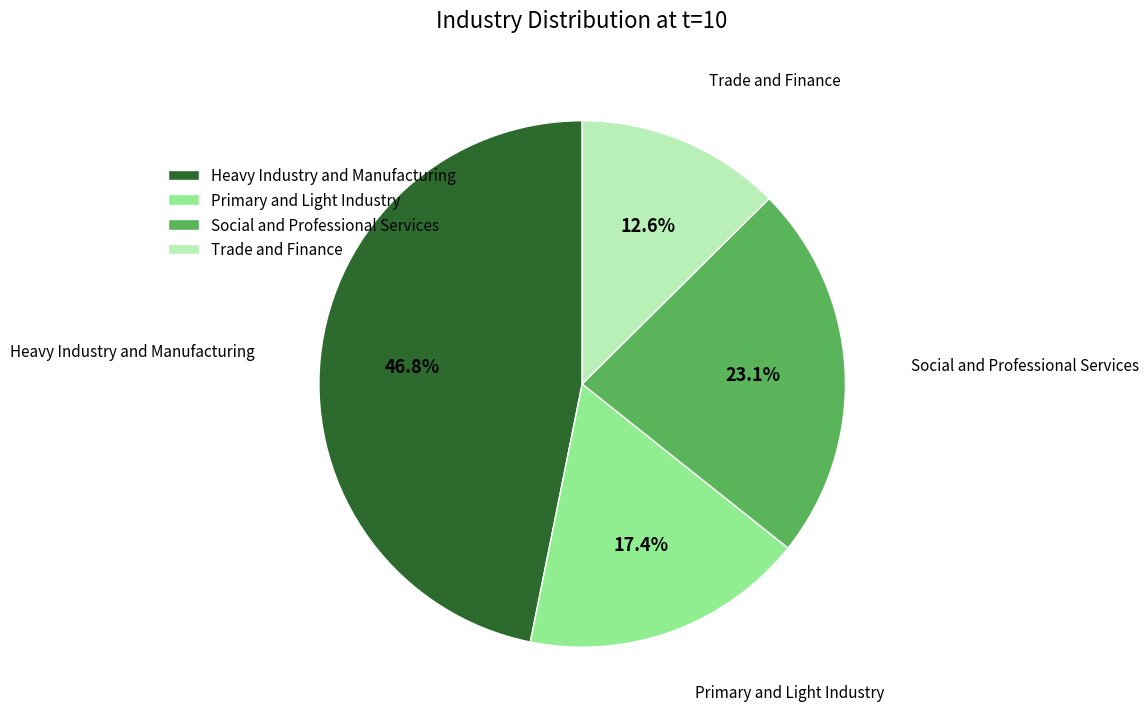

Between Trade and Finance and Primary and Light Industry, which is larger?

Primary and Light Industry